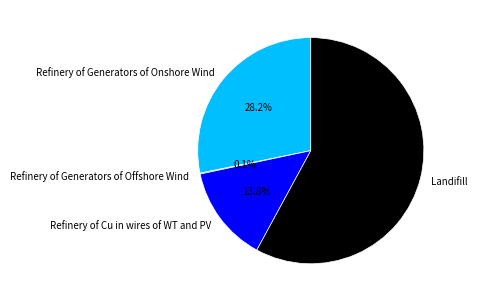

What is the largest slice in the pie chart?

Landifill